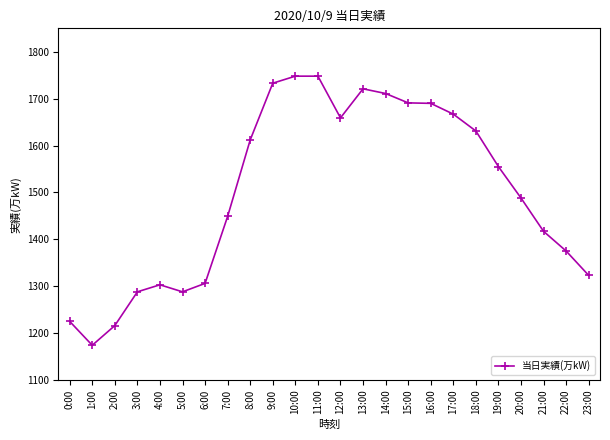

What is the value of the 10th point from the left?

1733